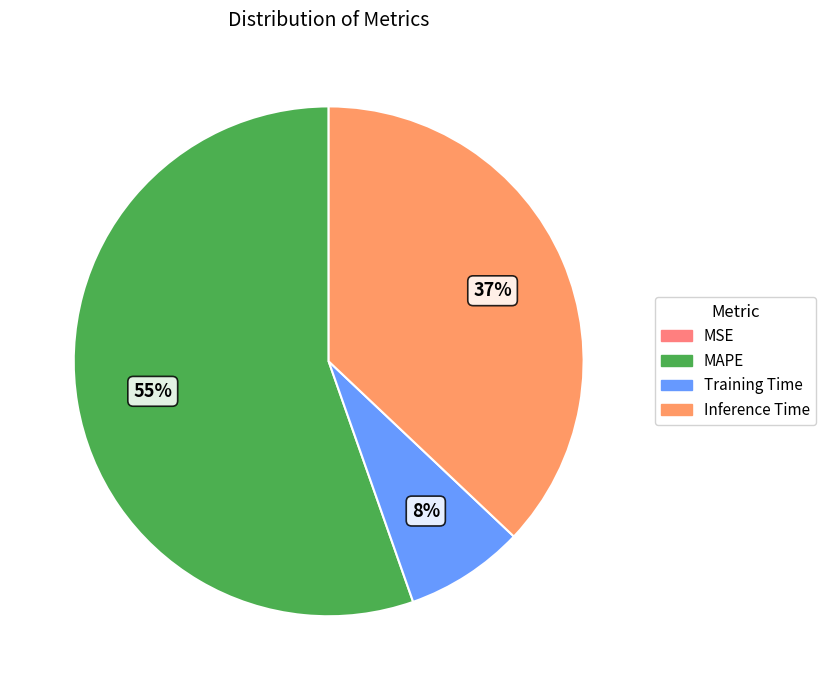

Is it true that Training Time is 1% of the pie?

False